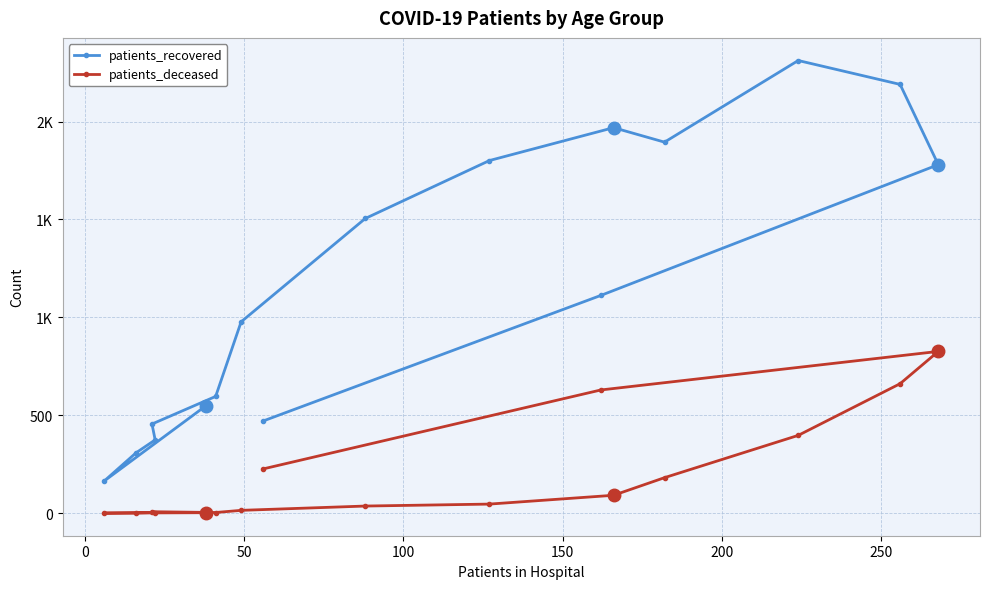

What is the value of the patients_deceased point at the 5th from the left?

7